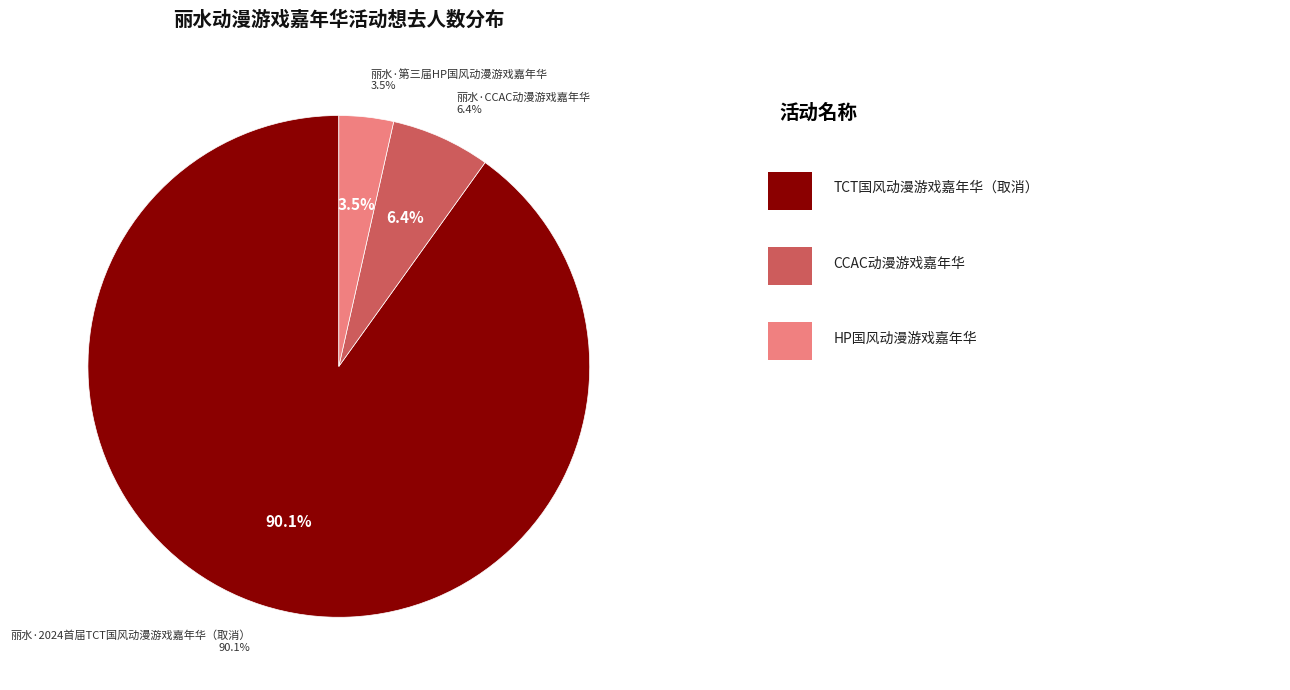

What is the smallest slice in the pie chart?

丽水·第三届HP国风动漫游戏嘉年华